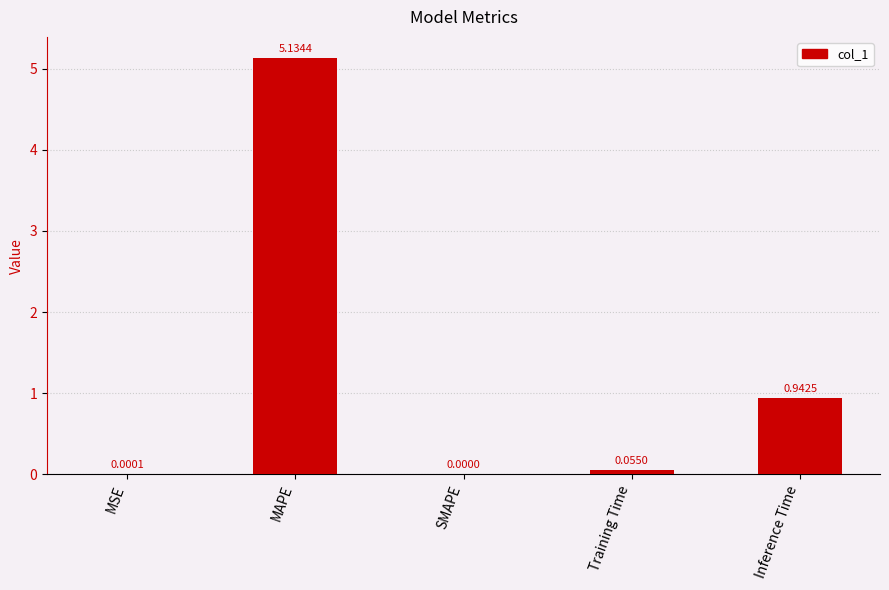

Between Inference Time and SMAPE, which is larger?

Inference Time